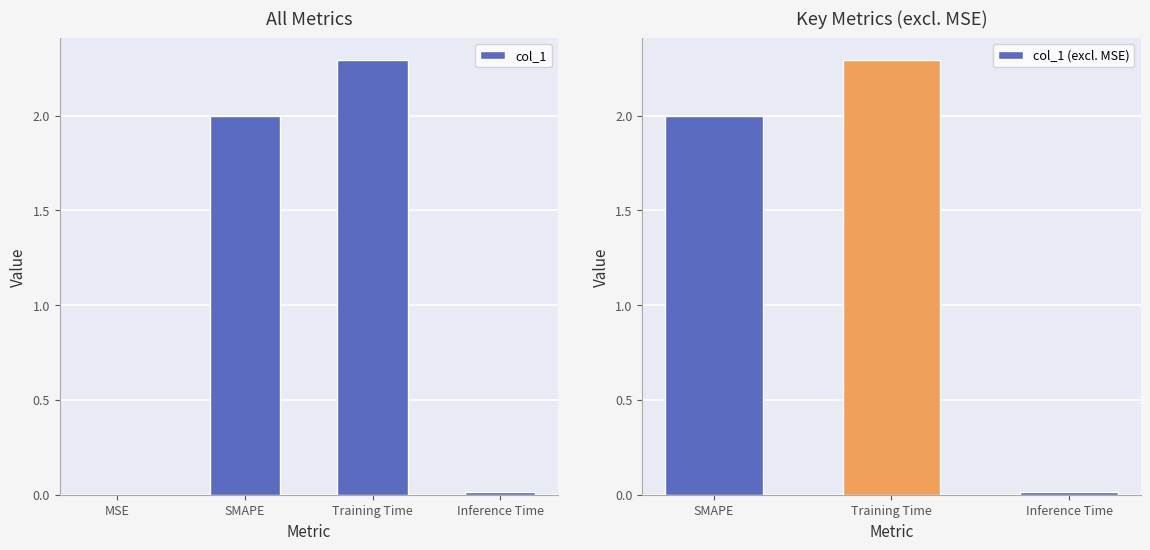

True or false: the data shows 0.0 at Inference Time.

True